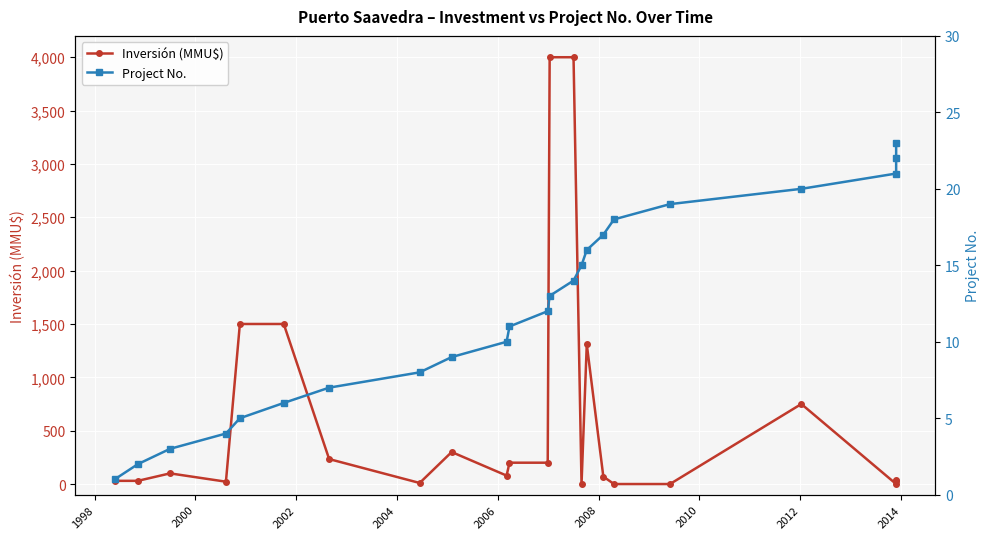

How many data points does each series have?

23